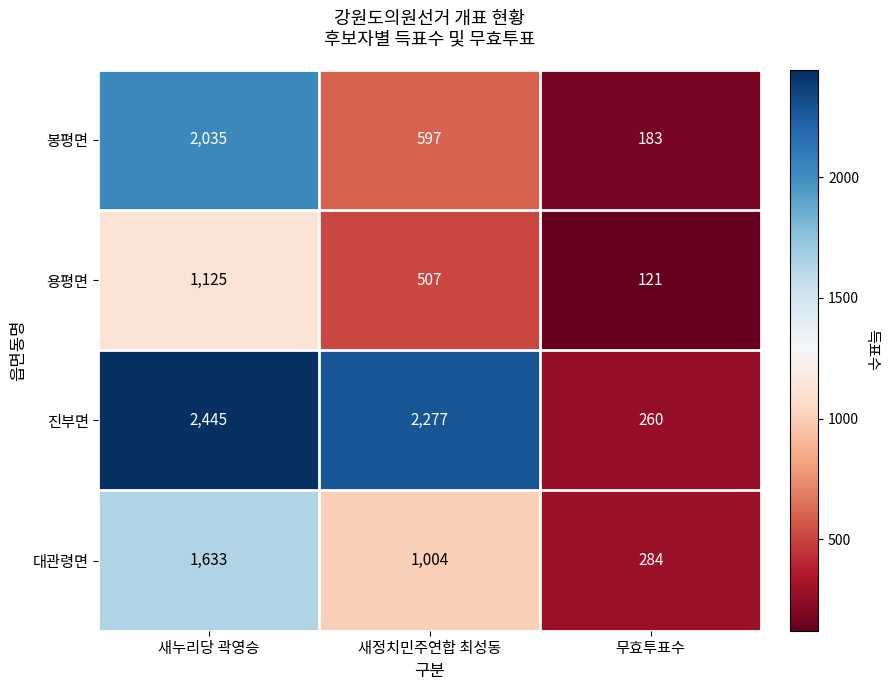

Reading left to right, list all the values displayed in this chart.

봉평면: 2035	597	183
용평면: 1125	507	121
진부면: 2445	2277	260
대관령면: 1633	1004	284